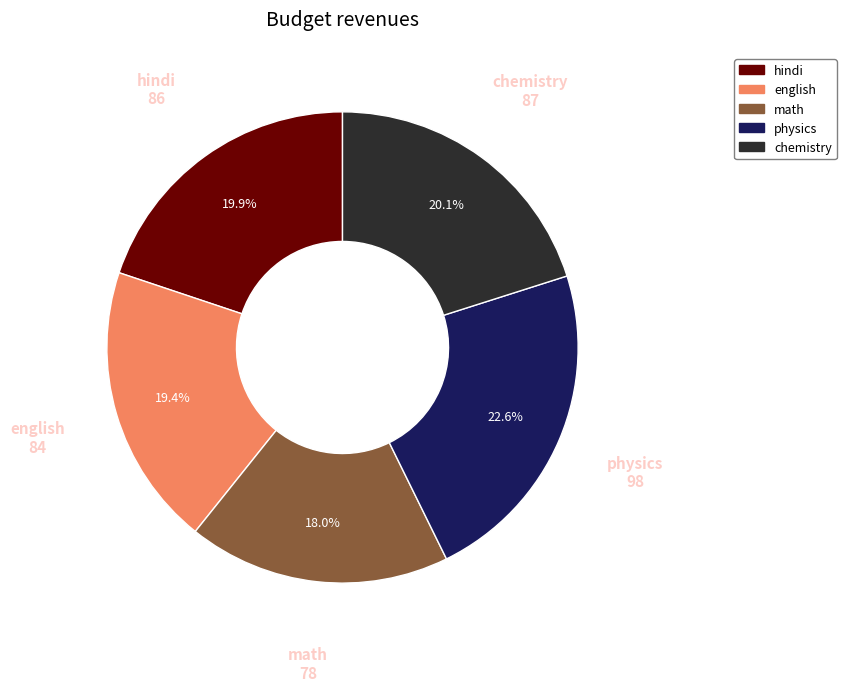

How many slices are in this pie chart?

5